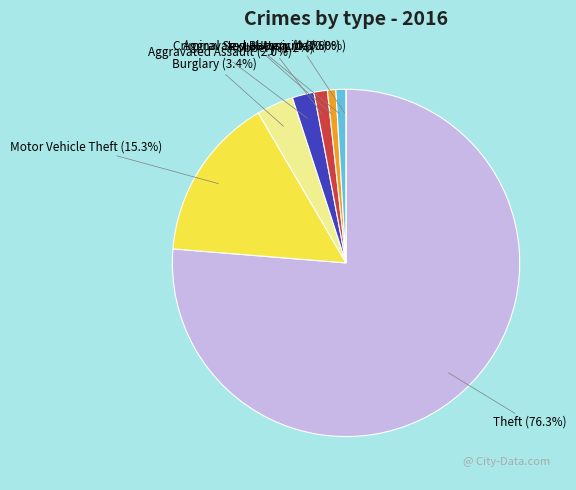

To the nearest percent, what is the difference between the largest and smallest slice percentages?

76%